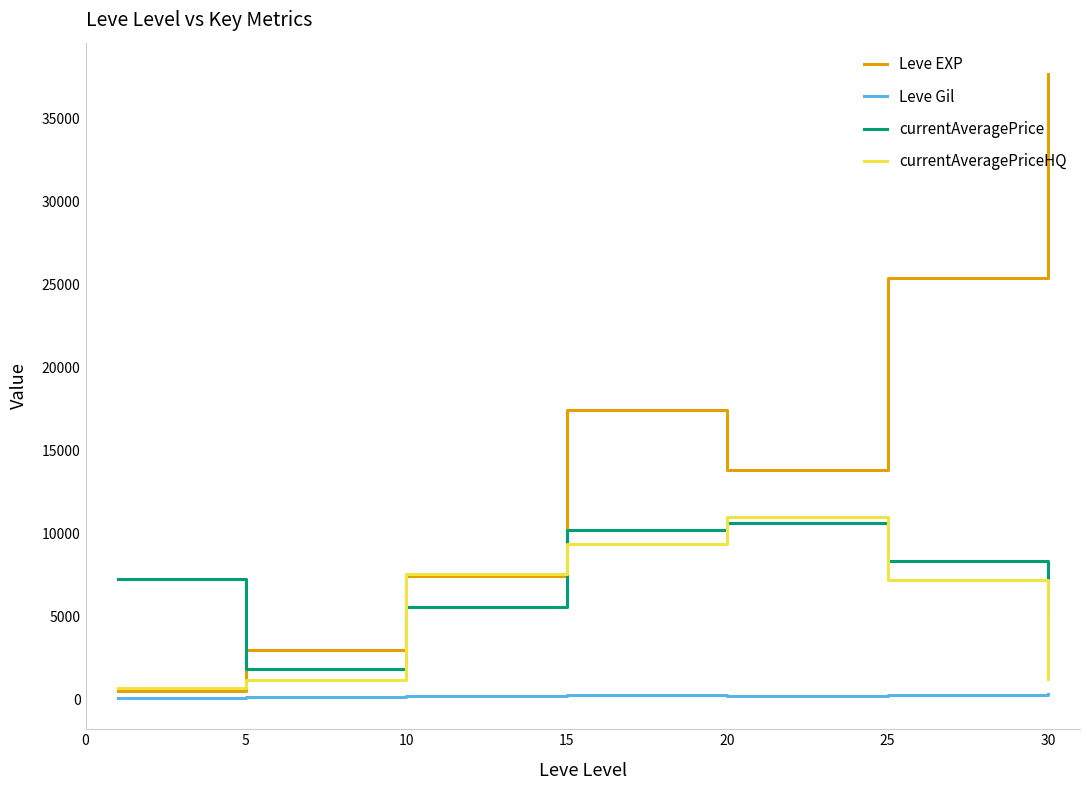

True or false: currentAveragePrice and Leve Gil cross at least once.

False